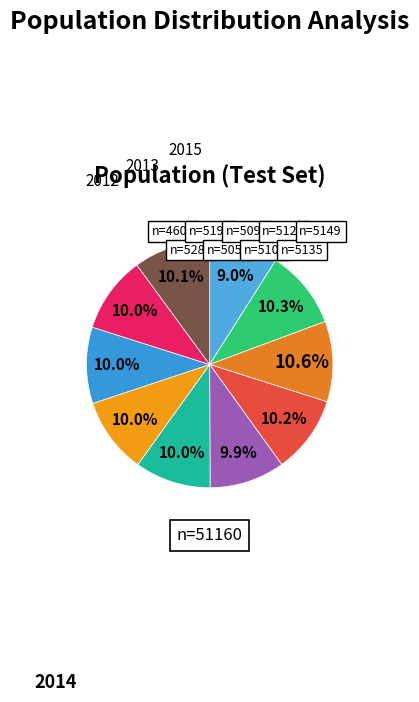

To the nearest percent, what is the average slice percentage?

10%